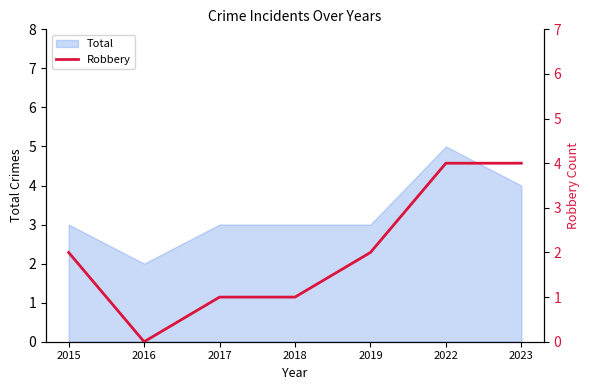

Is it true that Total equals 1 at 2015?

False